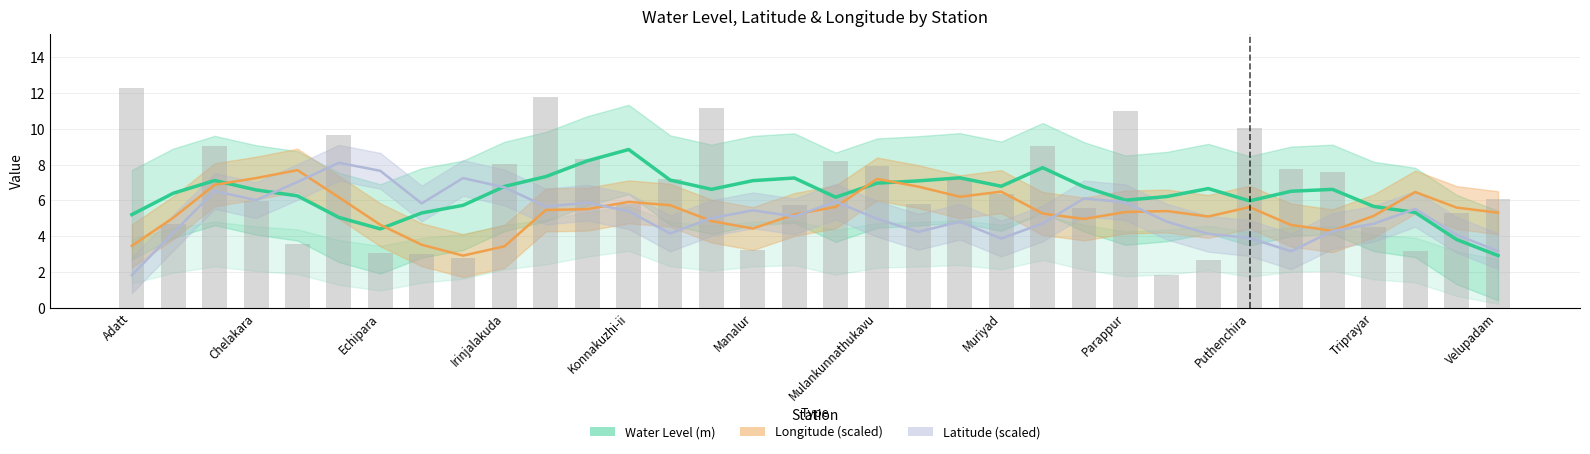

Reading right to left, what are all the values shown in this chart?

Water Level (m): 2.9	3.8	5.3	5.7	6.6	6.5	6.0	6.7	6.2	6.0	6.8	7.8	6.8	7.3	7.1	7.0	6.2	7.2	7.1	6.6	7.1	8.8	8.2	7.3	6.8	5.7	5.3	4.4	5.0	6.2	6.6	7.1	6.4	5.2
Longitude (scaled): 5.3	5.6	6.5	5.1	4.3	4.6	5.6	5.1	5.4	5.3	5.0	5.3	6.5	6.2	6.8	7.2	5.6	5.2	4.4	4.8	5.7	5.9	5.5	5.5	3.4	2.9	3.5	4.6	6.2	7.7	7.2	6.9	5.0	3.5
Latitude (scaled): 3.2	4.1	5.5	4.7	4.3	3.1	3.9	4.1	4.8	5.9	6.1	4.7	3.9	4.8	4.2	5.0	5.9	5.1	5.4	5.0	4.1	5.4	5.9	5.7	6.7	7.2	5.8	7.7	8.1	7.0	6.0	6.5	4.2	1.8
Water Level raw: 6.1	5.3	3.2	4.5	7.6	7.8	10.1	2.6	1.8	11.0	5.5	9.1	6.4	7.2	5.8	7.9	8.2	5.7	3.2	11.2	7.2	5.8	8.3	11.8	8.0	2.8	3.0	3.0	9.6	3.5	6.0	9.1	4.7	12.3